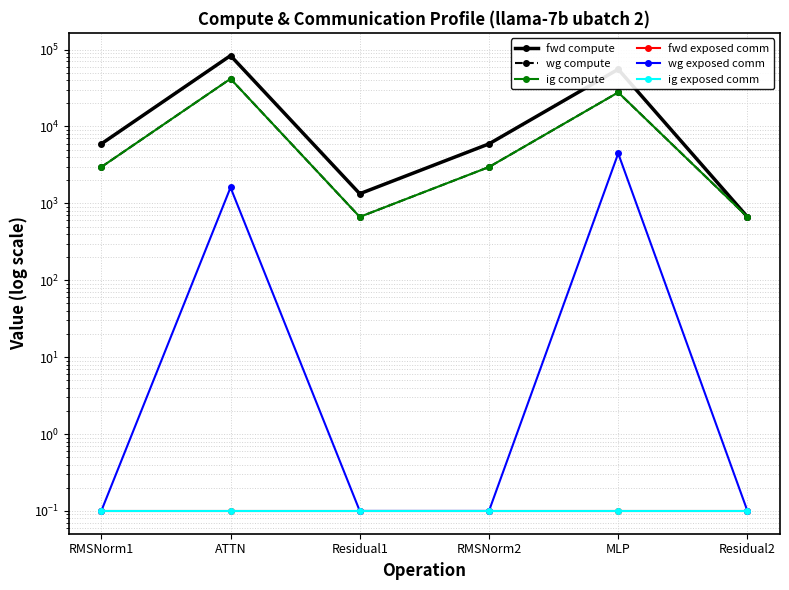

How many lines are shown in the chart?

6